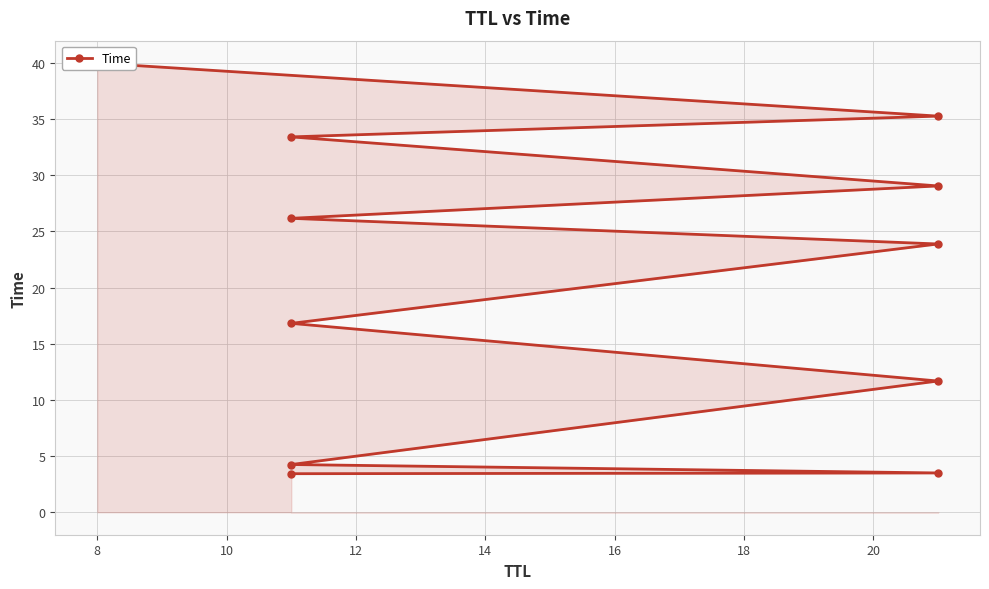

Reading right to left, transcribe all the data shown in this chart.

40.0	35.3	33.4	29.1	26.2	23.9	16.8	11.7	4.2	3.5	3.4